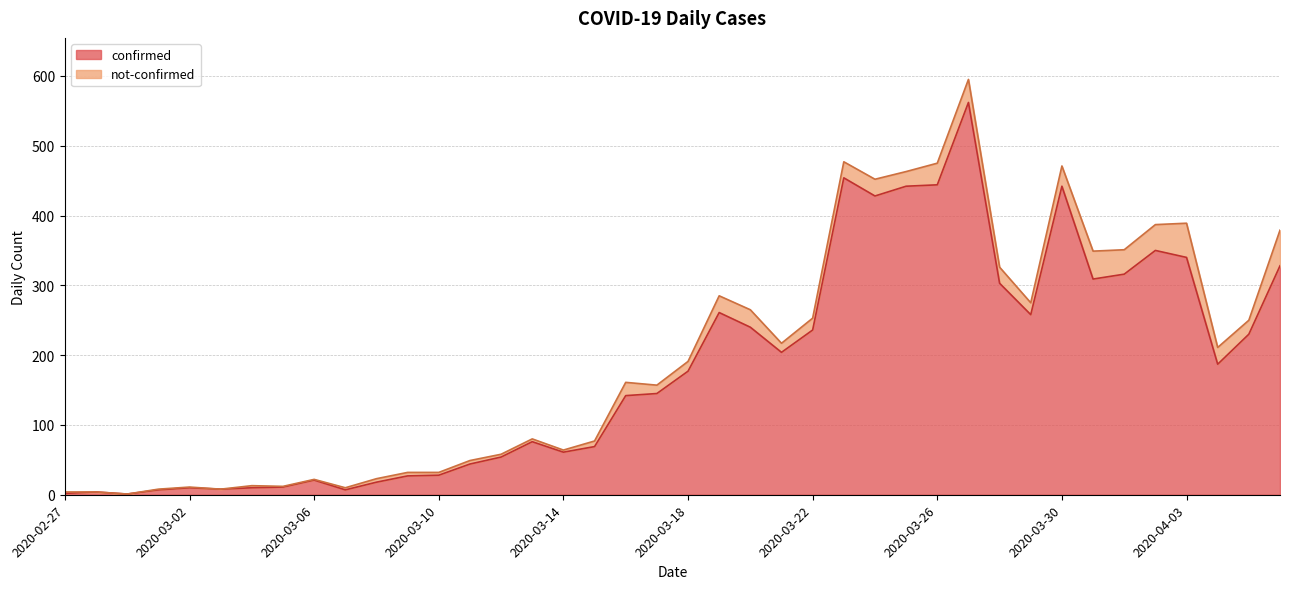

The value of confirmed at 2020-03-26 is 122. True or false?

False